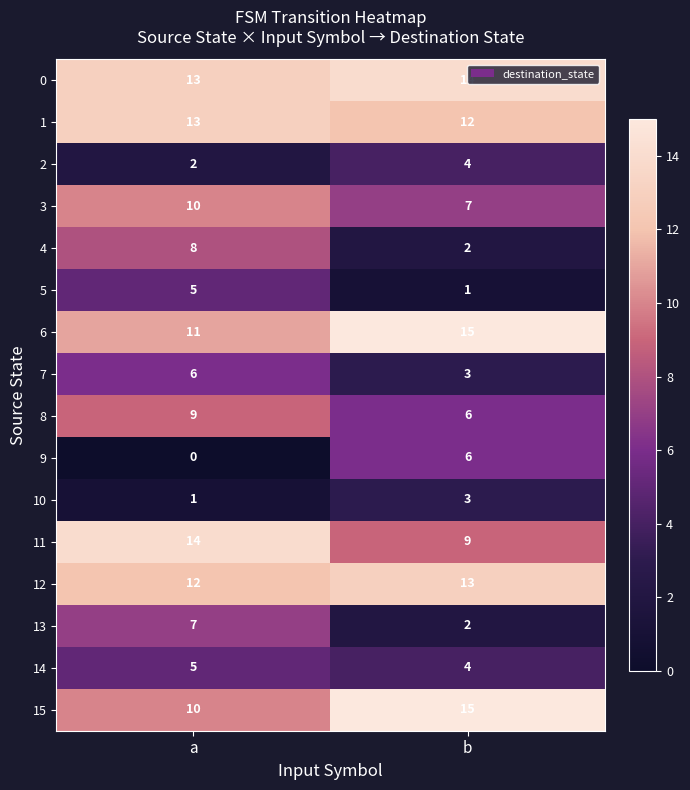

What is the total value across all series at a?

126